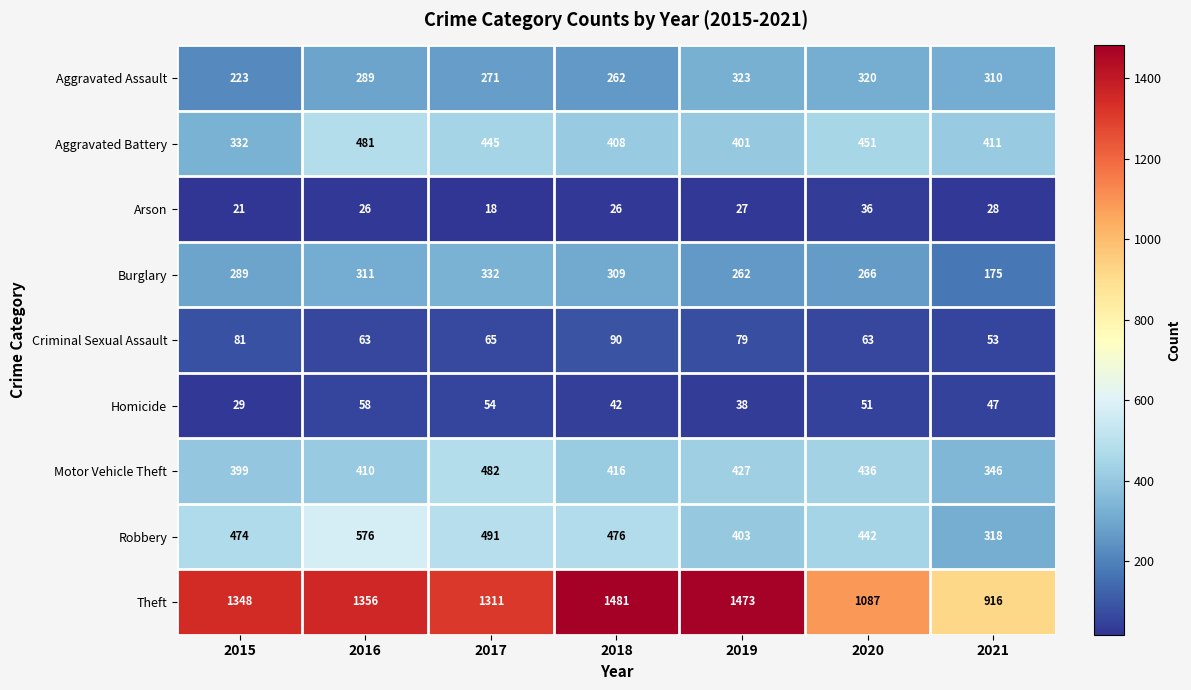

Which label corresponds to the smallest value in the chart?

2017